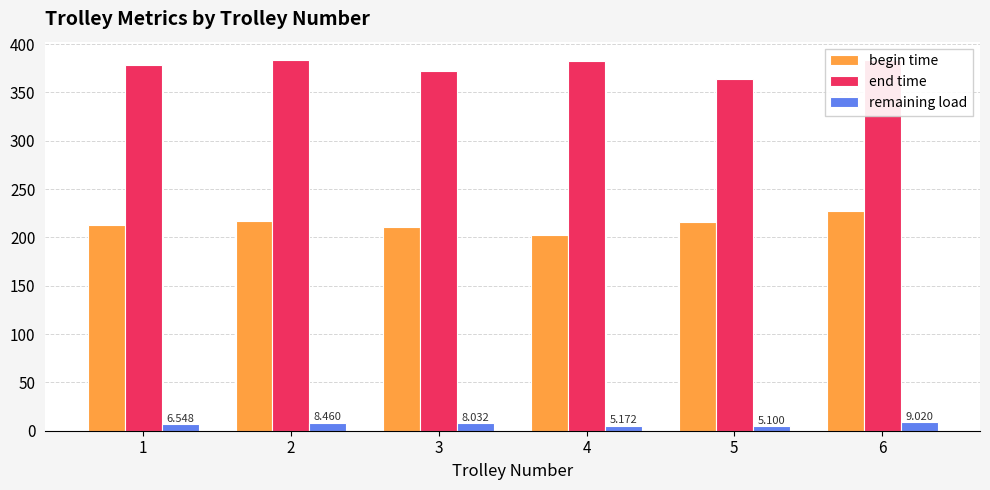

What is the total value across all series at 5?

584.1